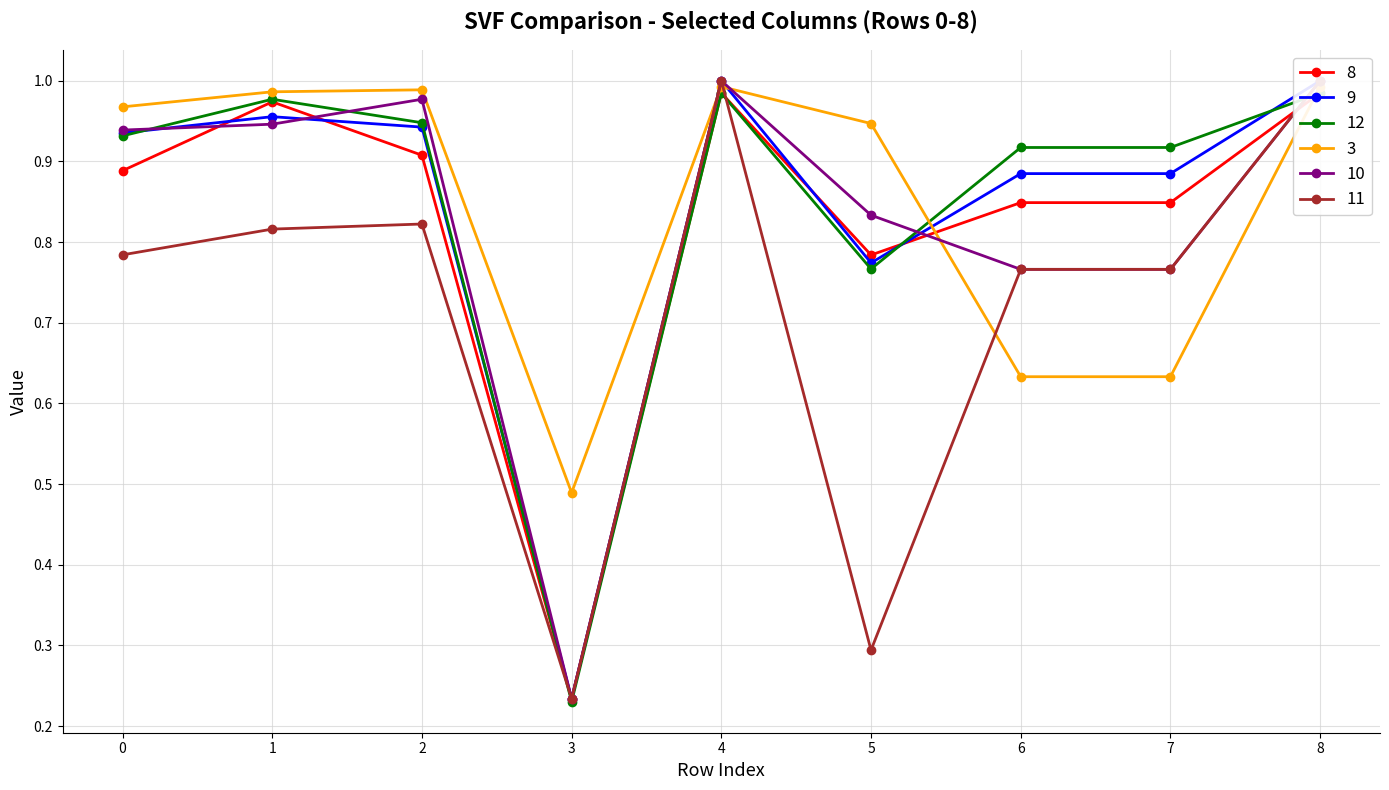

Where is 9 nearest to the value 0?

3